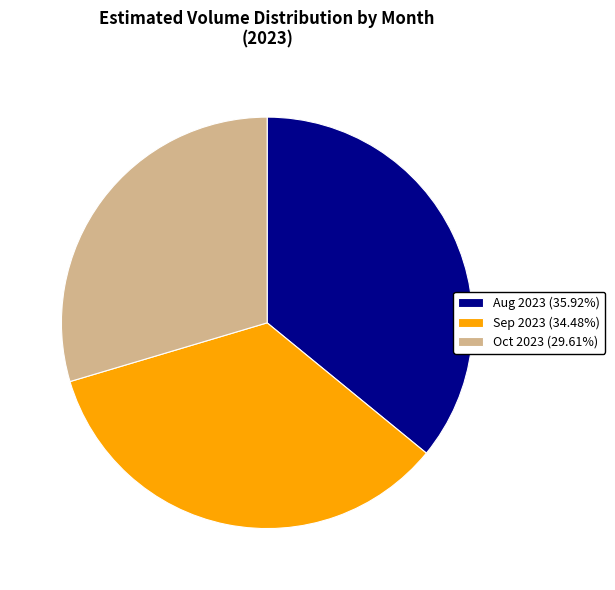

Do Aug 2023 (35.92%) and Oct 2023 (29.61%) together represent more than half of the pie?

Yes